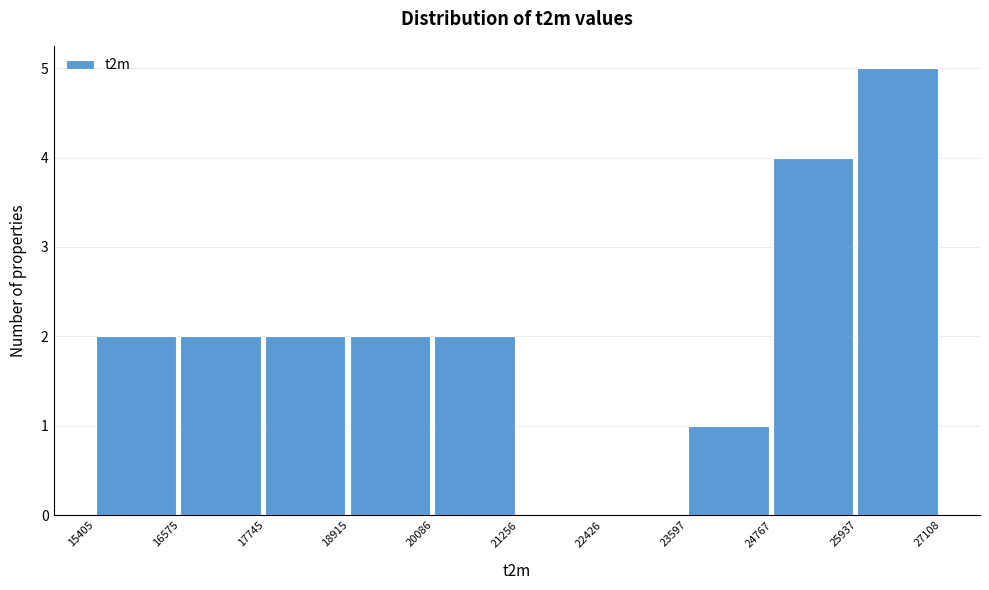

Reading left to right, transcribe this chart: for each bar, give the range it covers on the x-axis and its height. The values are not printed on the chart, so give them approximately, as read against the axis.

15405 to 16575: 2
16575 to 17745: 2
17745 to 18915: 2
18915 to 20086: 2
20086 to 21256: 2
21256 to 22426: 0
22426 to 23597: 0
23597 to 24767: 1
24767 to 25937: 4
25937 to 27108: 5